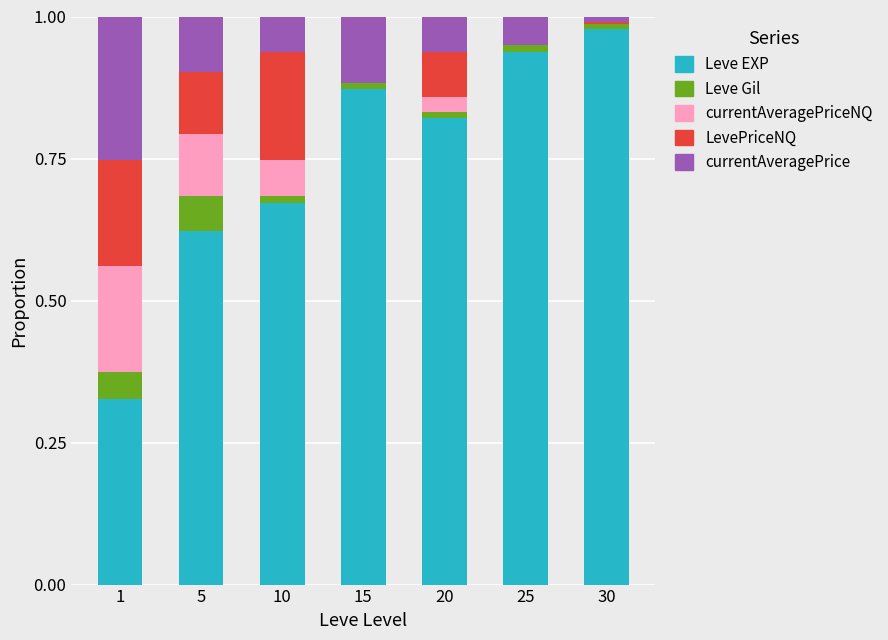

Which category has the highest value in the Leve EXP series?

30